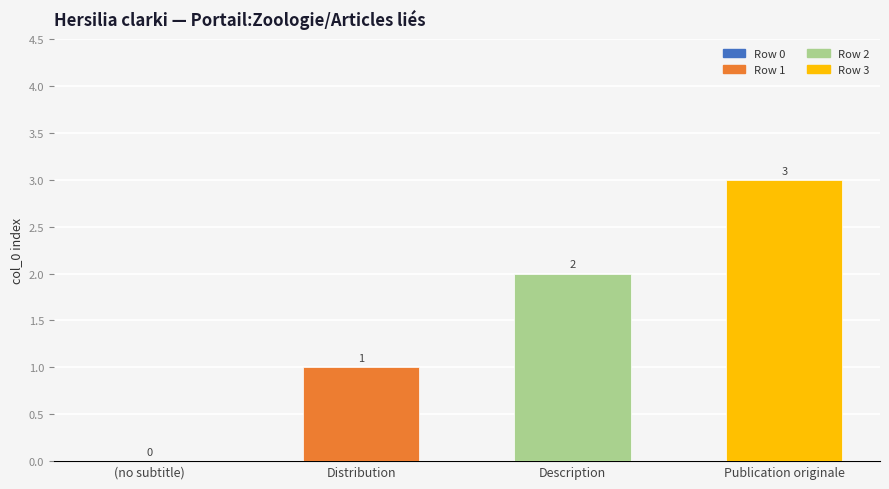

How many data points does each series have?

4